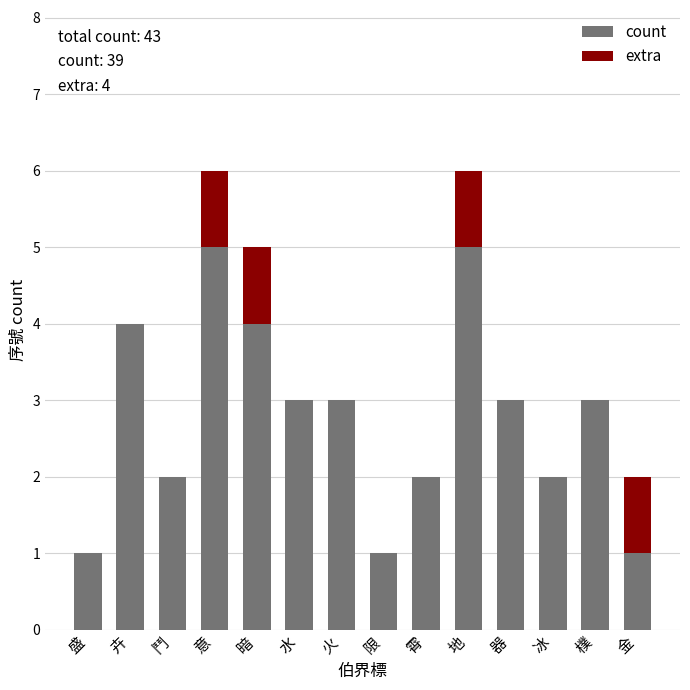

What is the total value across all series at 地?

6